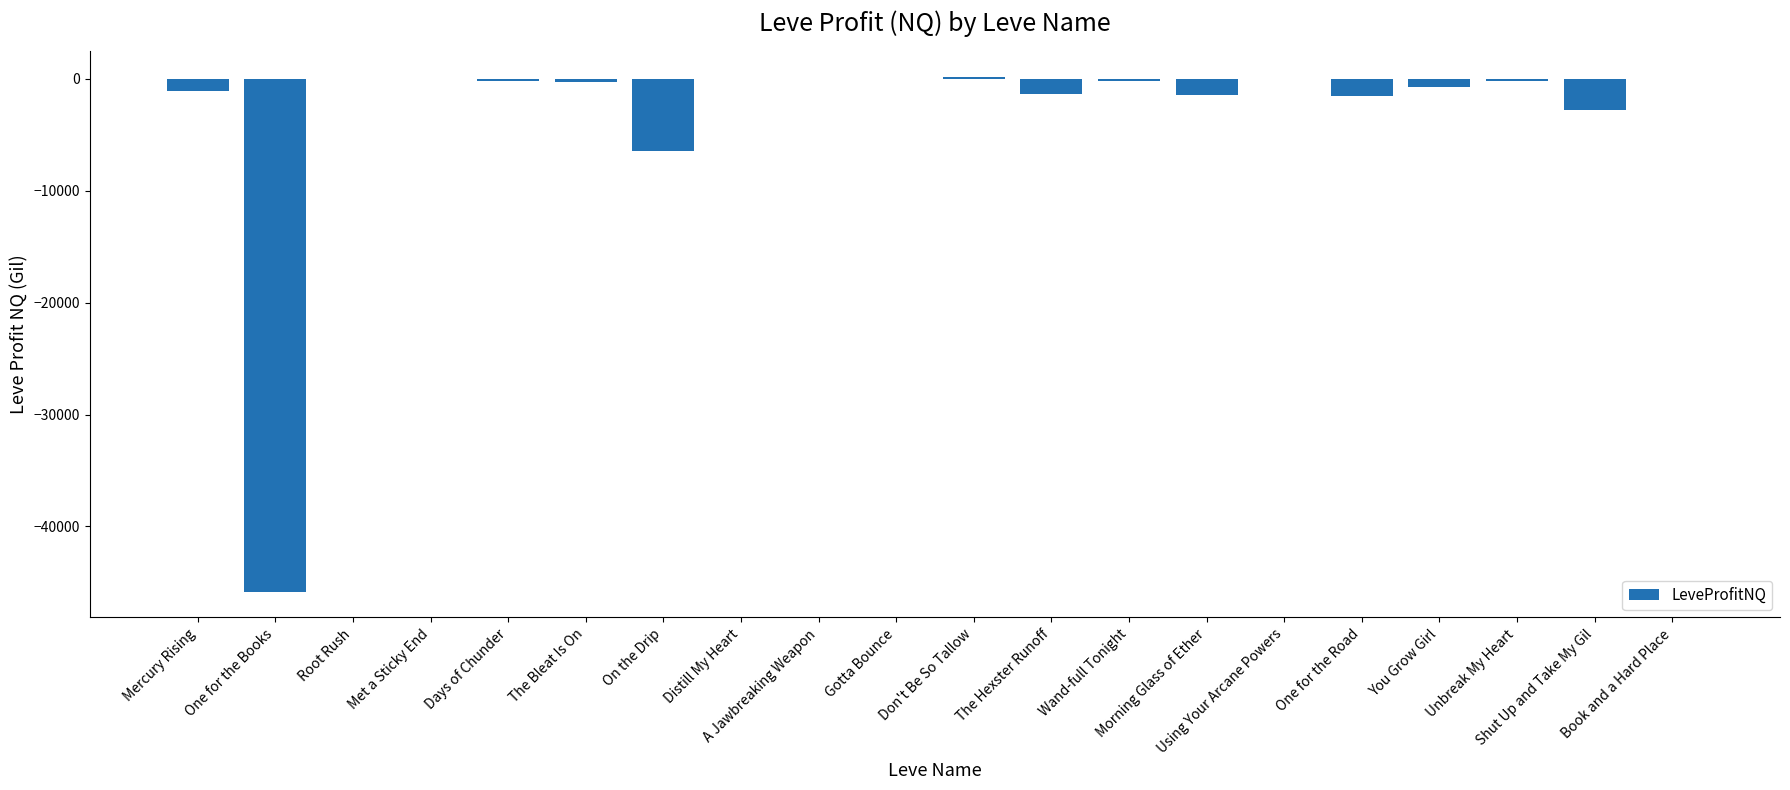

Are the bars horizontal?

No